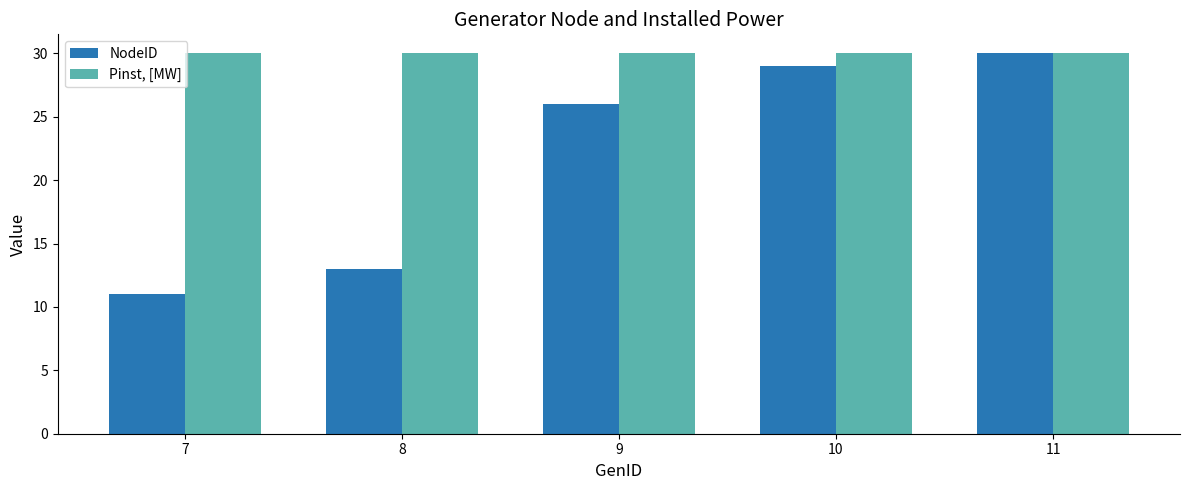

Is the value of NodeID at 8 greater than the value of Pinst, [MW] at 7?

No